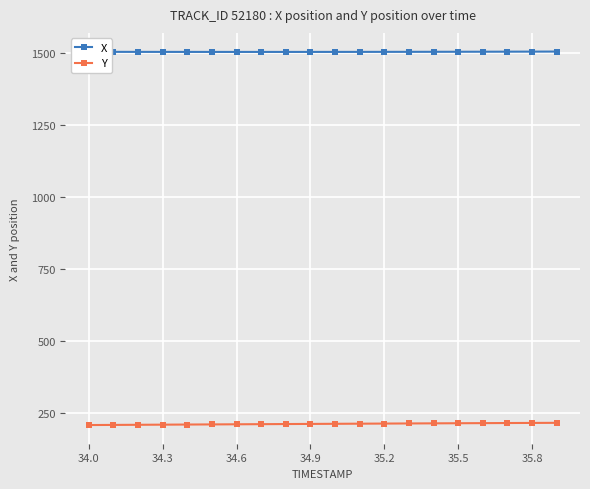

What is the value of the X point at the 1st from the left?

1505.2